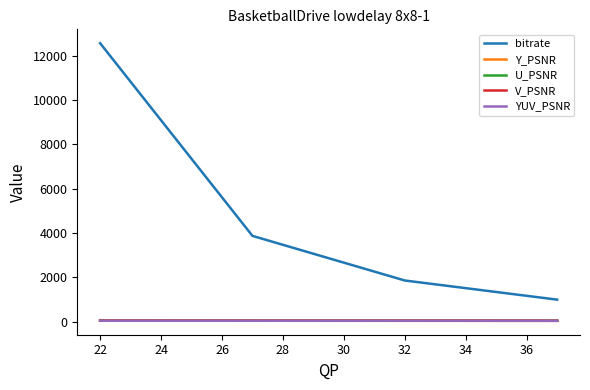

True or false: V_PSNR and bitrate cross at least once.

False